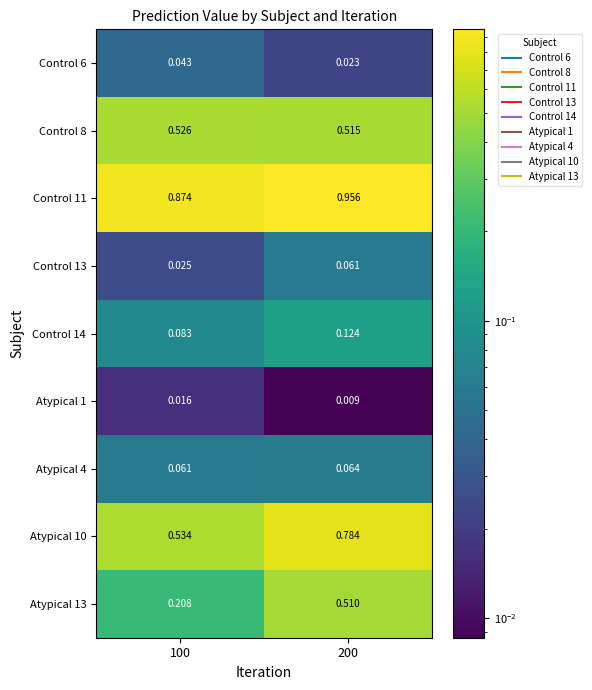

Is the value of Atypical 4 at 100 greater than the value of Atypical 13 at 100?

No